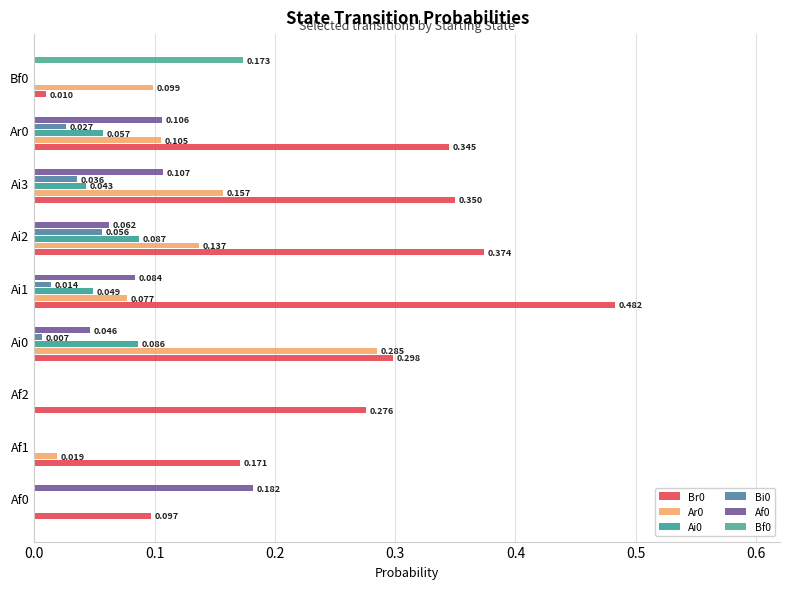

How many values in the Af0 series exceed 0?

6